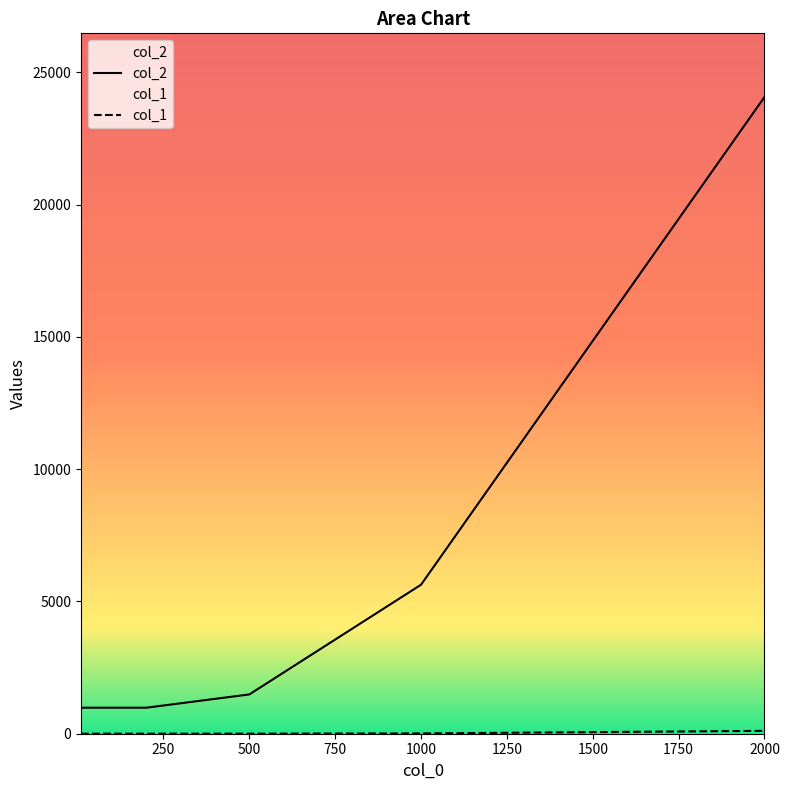

Where is col_2 nearest to the value 12523?

1000